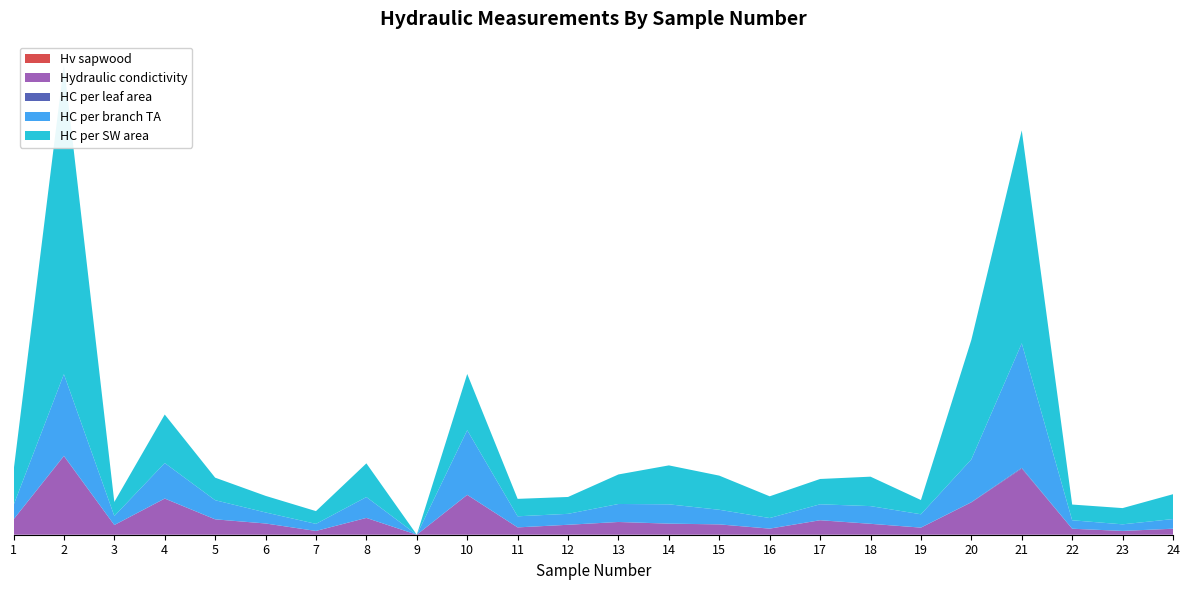

Reading left to right, what are all the values shown in this chart?

Hv sapwood: 0.0	0.0	0.0	0.0	0.0	0.0	0.0	0.0	0.0	0.0	0.0	0.0	0.0	0.0	0.0	0.0	0.0	0.0	0.0	0.0	0.0	0.0	0.0	0.0
Hydraulic condictivity: 0.9	4.8	0.6	2.2	0.9	0.7	0.2	1.0	0.0	2.4	0.4	0.6	0.8	0.7	0.6	0.4	0.9	0.7	0.4	2.0	4.1	0.4	0.2	0.4
HC per leaf area: 0.0	0.0	0.0	0.0	0.0	0.0	0.0	0.0	0.0	0.0	0.0	0.0	0.0	0.0	0.0	0.0	0.0	0.0	0.0	0.0	0.0	0.0	0.0	0.0
HC per branch TA: 0.9	5.0	0.6	2.2	1.2	0.7	0.4	1.3	0.0	4.0	0.7	0.7	1.1	1.2	0.9	0.7	1.0	1.1	0.8	2.6	7.7	0.5	0.4	0.6
HC per SW area: 2.1	19.0	0.9	3.0	1.4	1.0	0.8	2.1	0.0	3.5	1.1	1.0	1.8	2.4	2.1	1.3	1.6	1.8	0.9	7.3	13.1	1.0	1.0	1.5